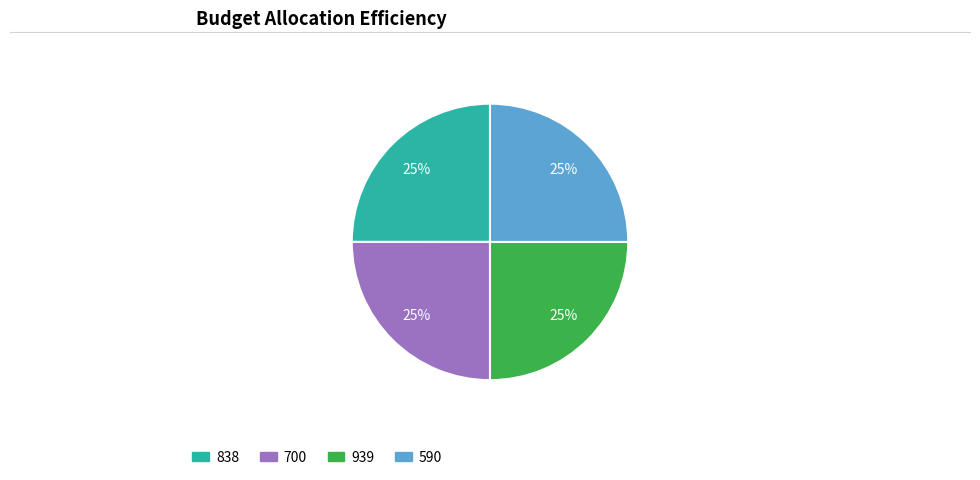

To the nearest percent, what is the combined percentage of 939 and 700?

50%